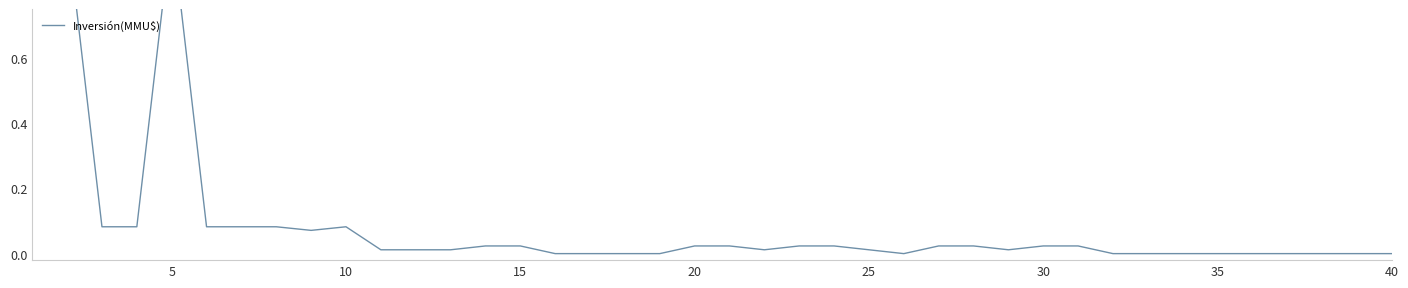

Reading left to right, what are all the values shown in this chart?

1.0	1.0	0.1	0.1	1.0	0.1	0.1	0.1	0.1	0.1	0.0	0.0	0.0	0.0	0.0	0.0	0.0	0.0	0.0	0.0	0.0	0.0	0.0	0.0	0.0	0.0	0.0	0.0	0.0	0.0	0.0	0.0	0.0	0.0	0.0	0.0	0.0	0.0	0.0	0.0